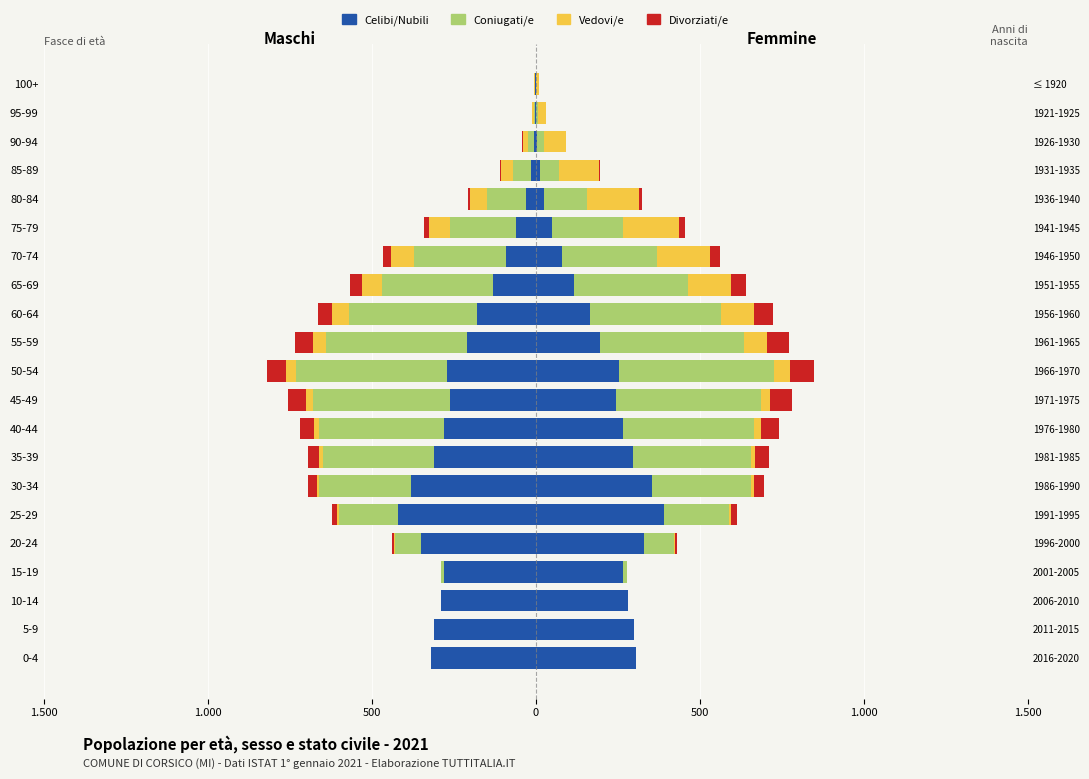

What is the minimum value for Celibi/Nubili?

-420